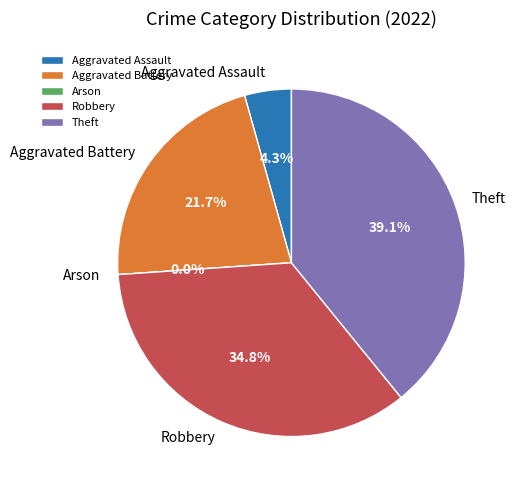

The Aggravated Assault slice represents 4% of the pie. True or false?

True